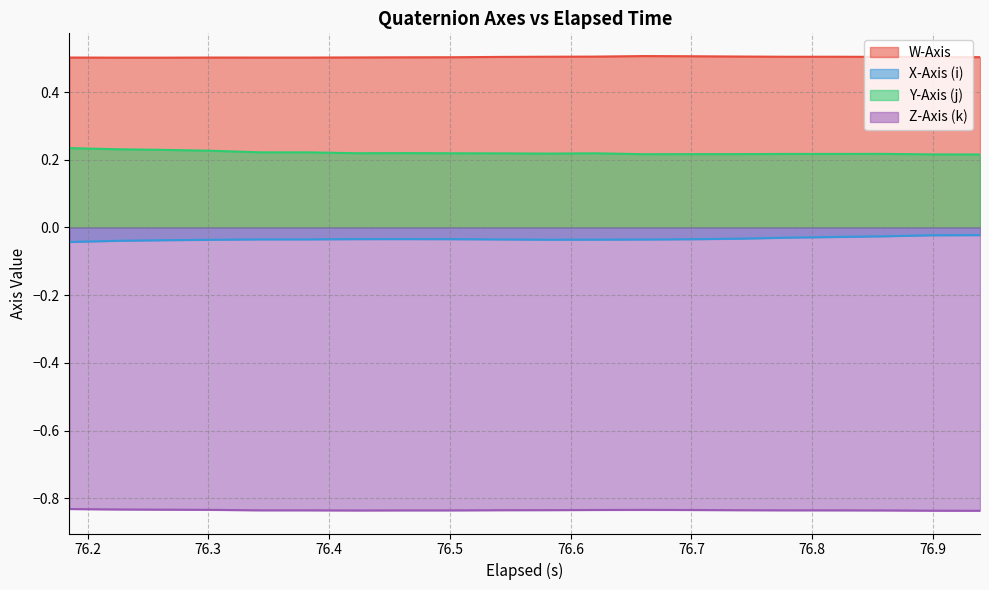

True or false: X-Axis (i) and Y-Axis (j) cross at least once.

False